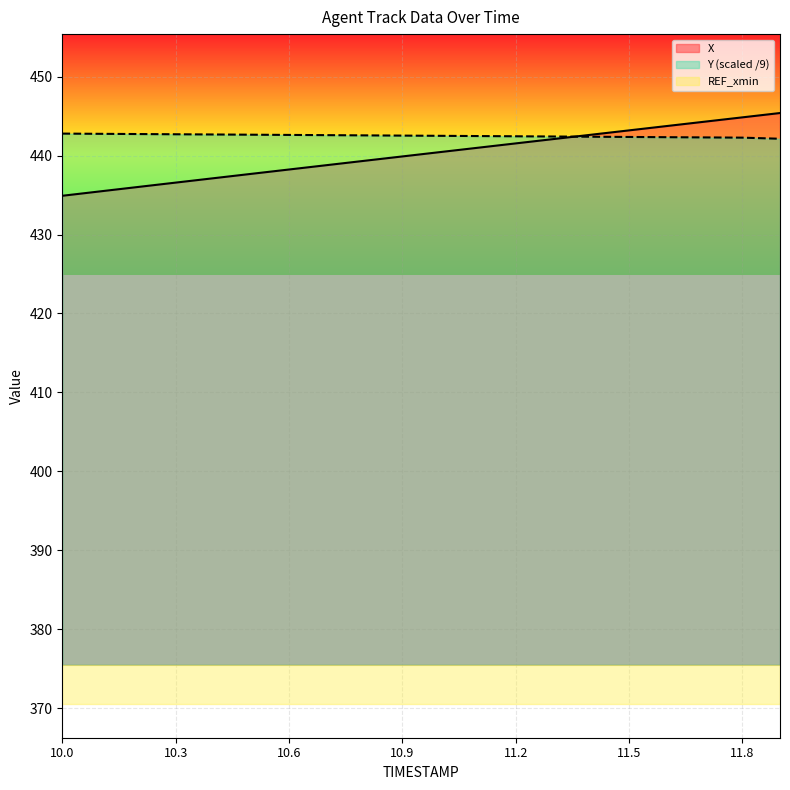

At which category does the chart reach its minimum across all series?

10.0